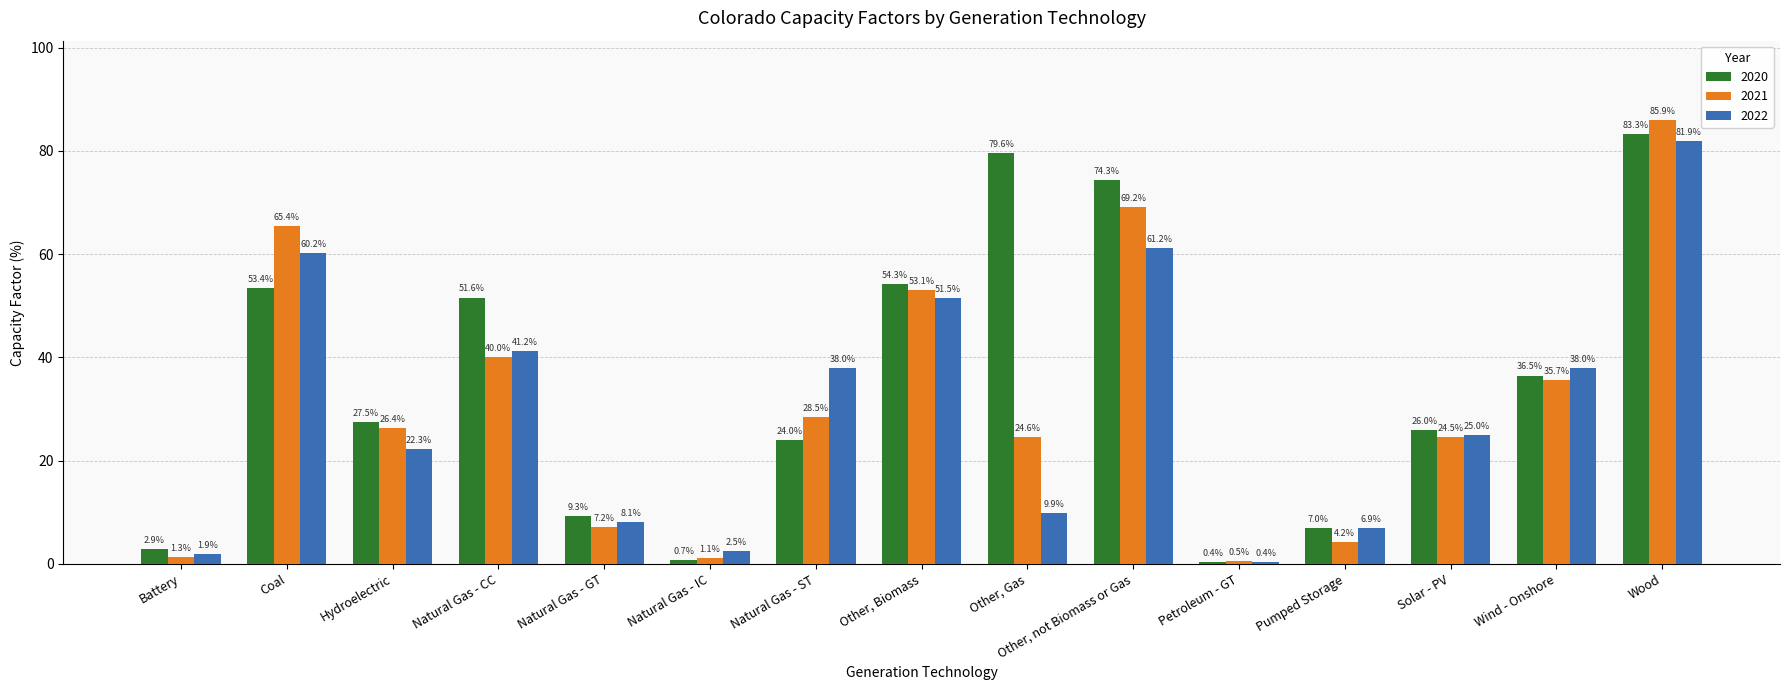

Which label corresponds to the smallest value in the chart?

Petroleum - GT